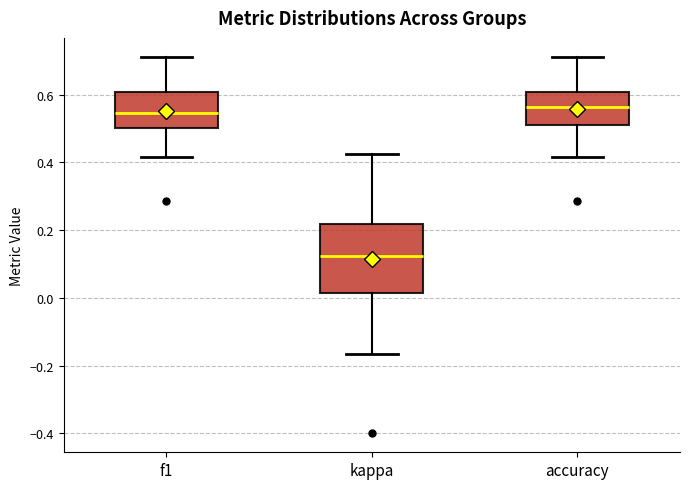

Where does the upper whisker of the box for f1 end on the y-axis? The values are not printed on the chart, so give them approximately, as read against the axis.

0.72